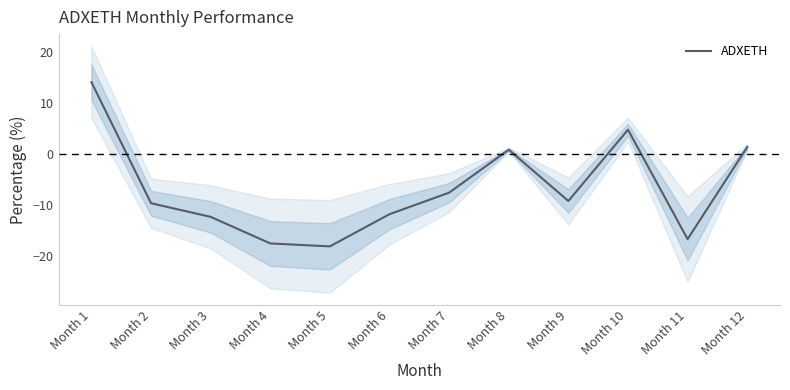

What is the value of the 3rd point from the left?

-12.4